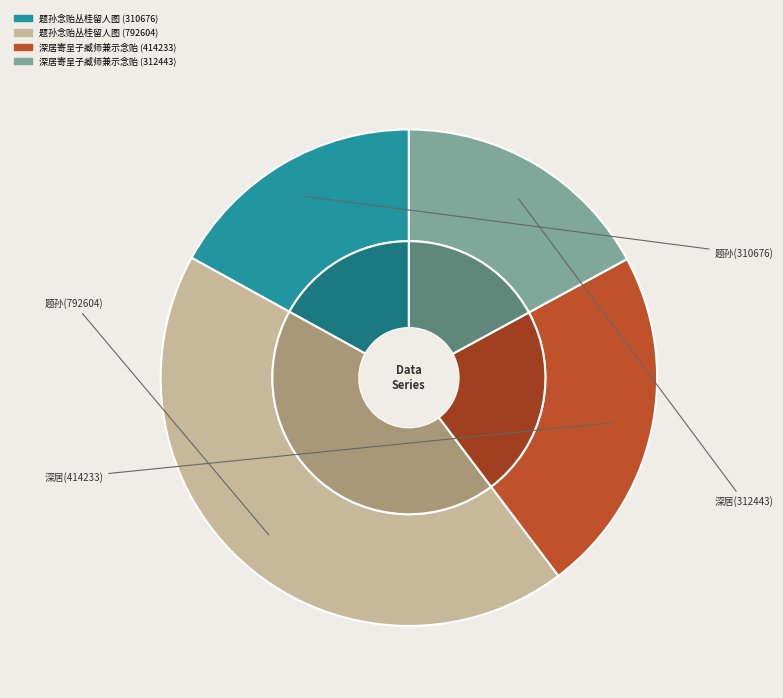

What is the largest slice in the pie chart?

题孙念贻丛桂留人图 (792604)